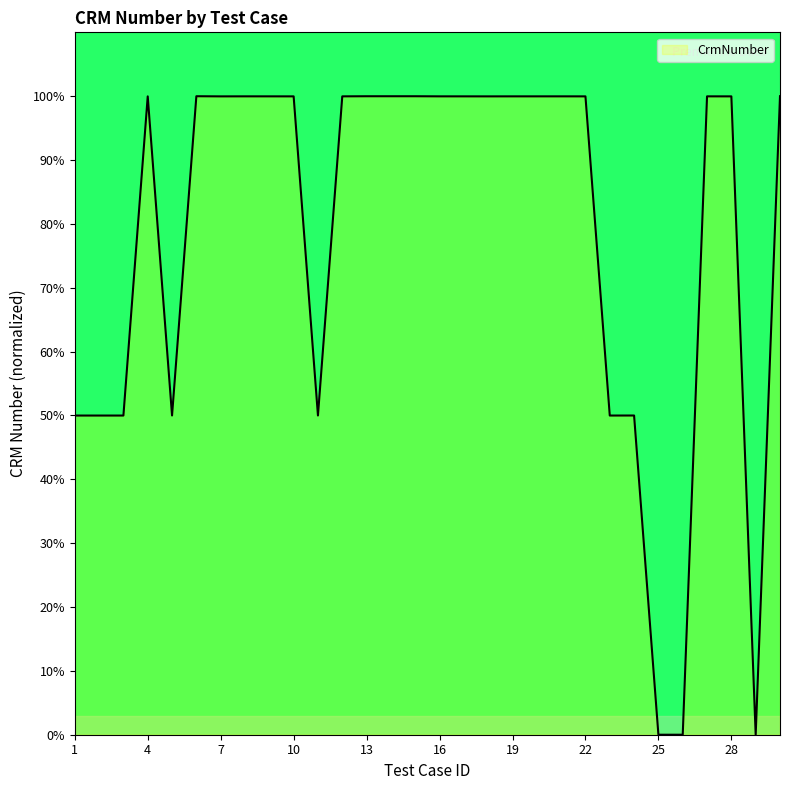

What is the difference between the maximum and minimum values?

100.0